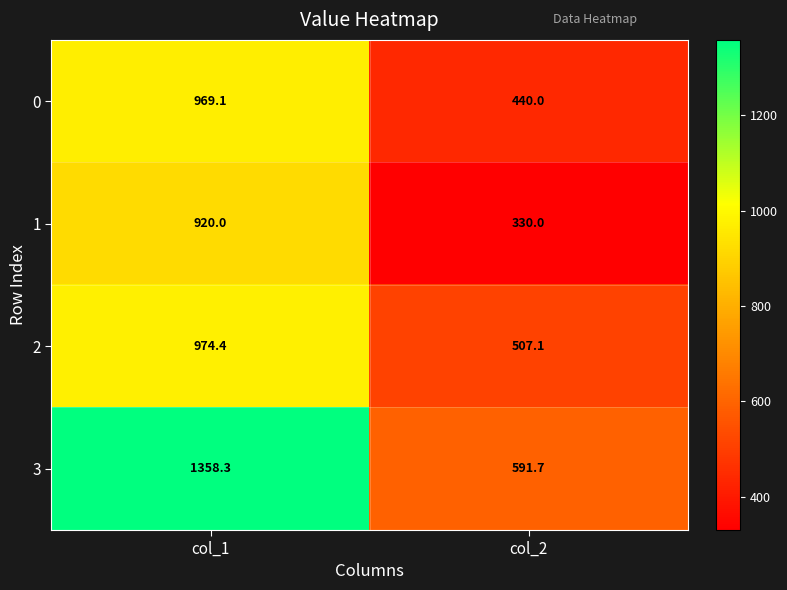

Is it true that 1 equals 222.8 at col_2?

False